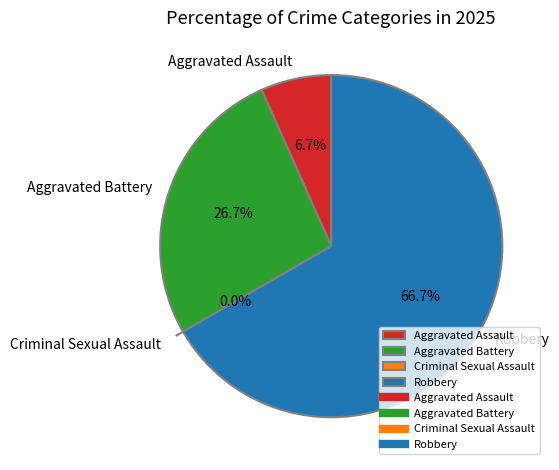

How many slices are in this pie chart?

4